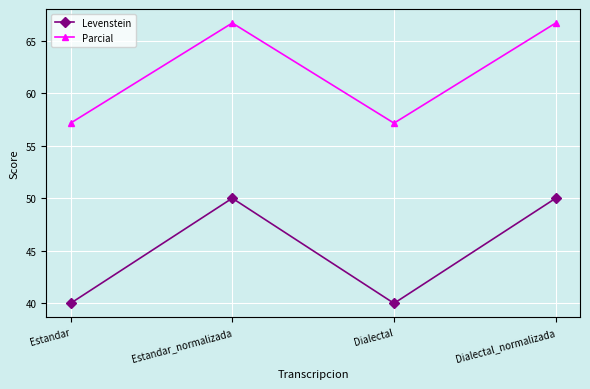

Reading left to right, list all the values displayed in this chart.

Levenstein: 40.0	50.0	40.0	50.0
Parcial: 57.1	66.7	57.1	66.7